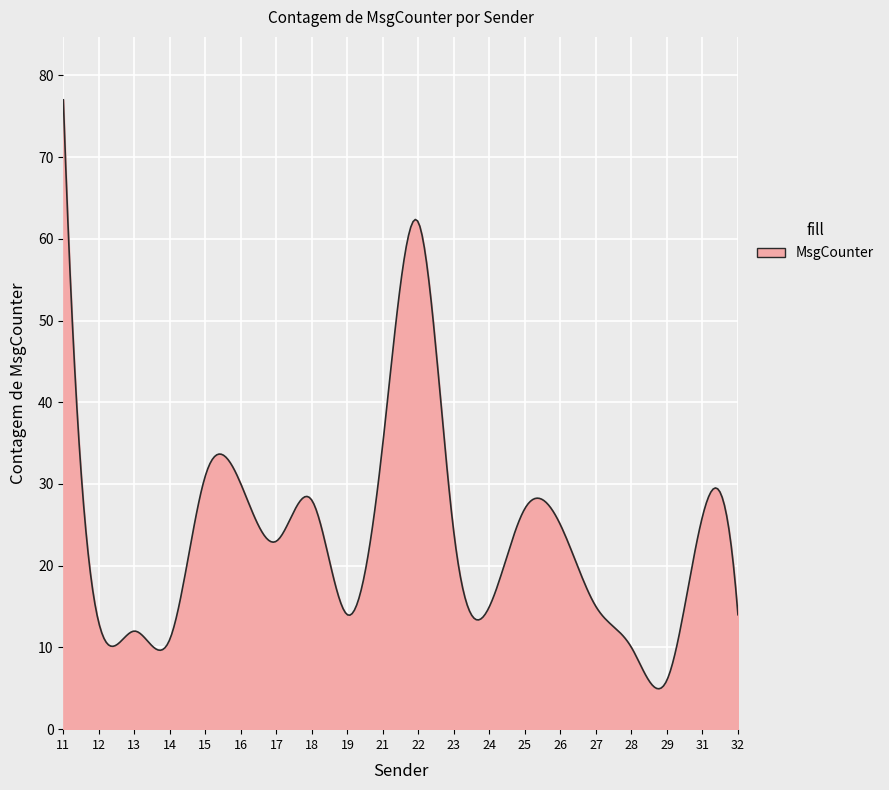

What is the greatest value displayed?

77.0